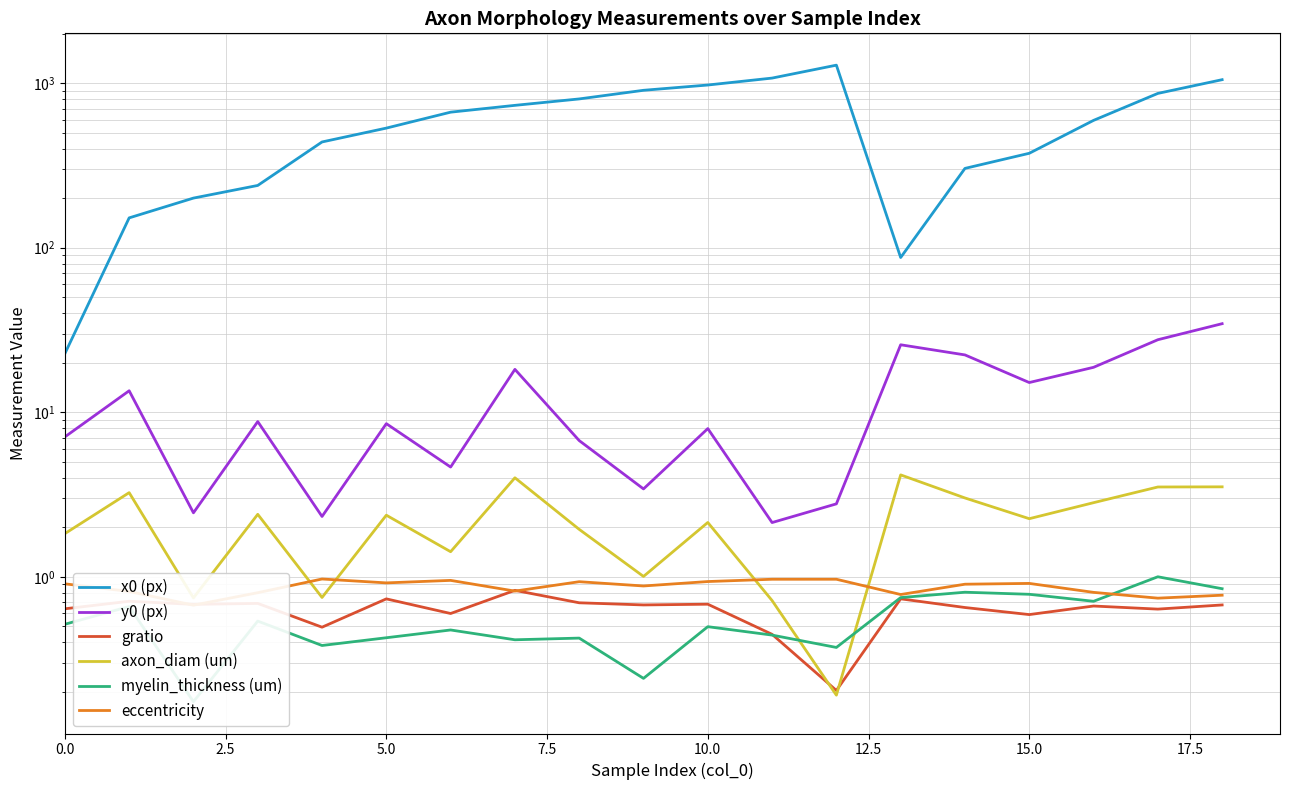

How many interior local peaks does the gratio series have?

7